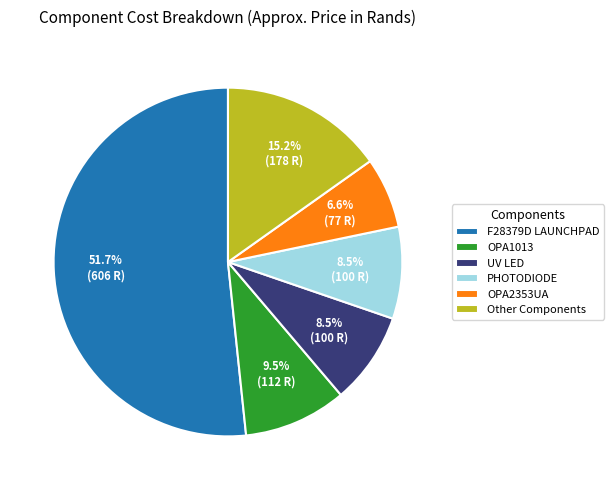

Combined, what portion of the pie is PHOTODIODE and Other Components?

23.7%